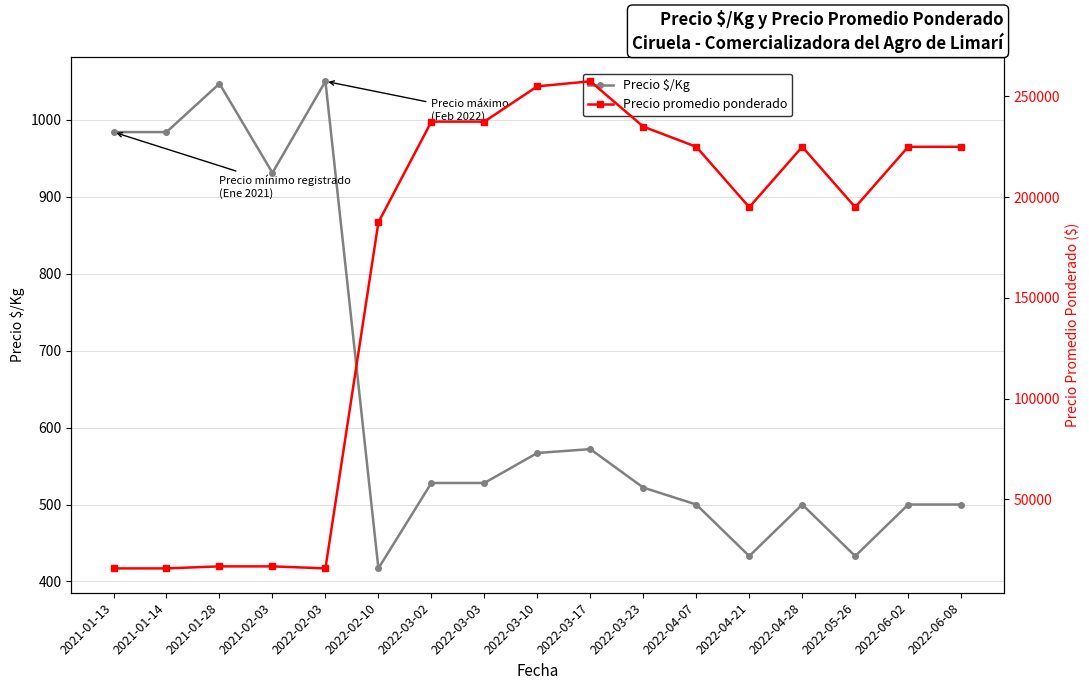

List the labels in order of Precio promedio ponderado value, smallest first.

2021-01-13, 2021-01-14, 2022-02-03, 2021-01-28, 2021-02-03, 2022-02-10, 2022-04-21, 2022-05-26, 2022-04-07, 2022-04-28, 2022-06-02, 2022-06-08, 2022-03-23, 2022-03-02, 2022-03-03, 2022-03-10, 2022-03-17